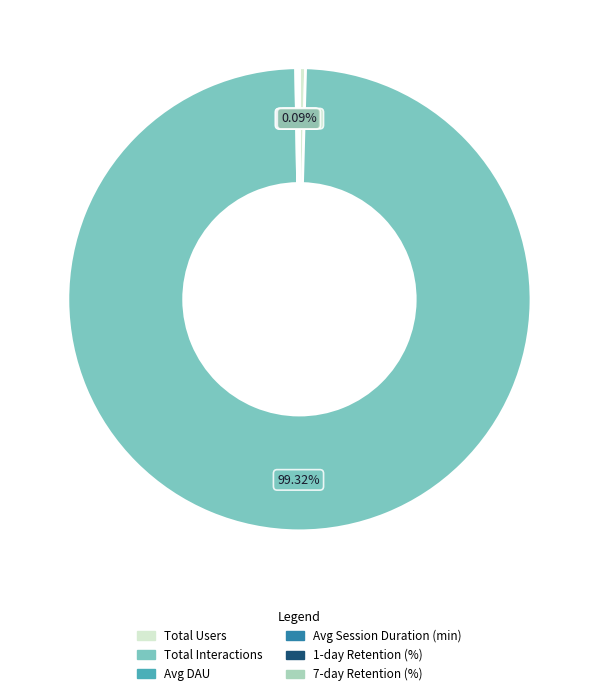

Which slice is the largest?

Total Interactions